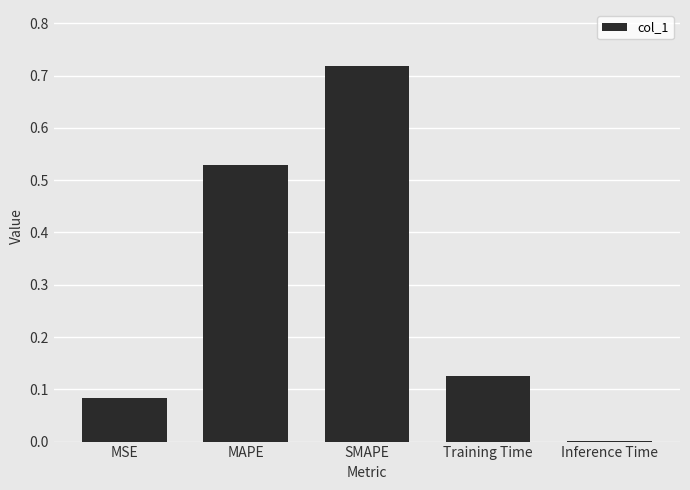

What is the sum of all values?

1.5